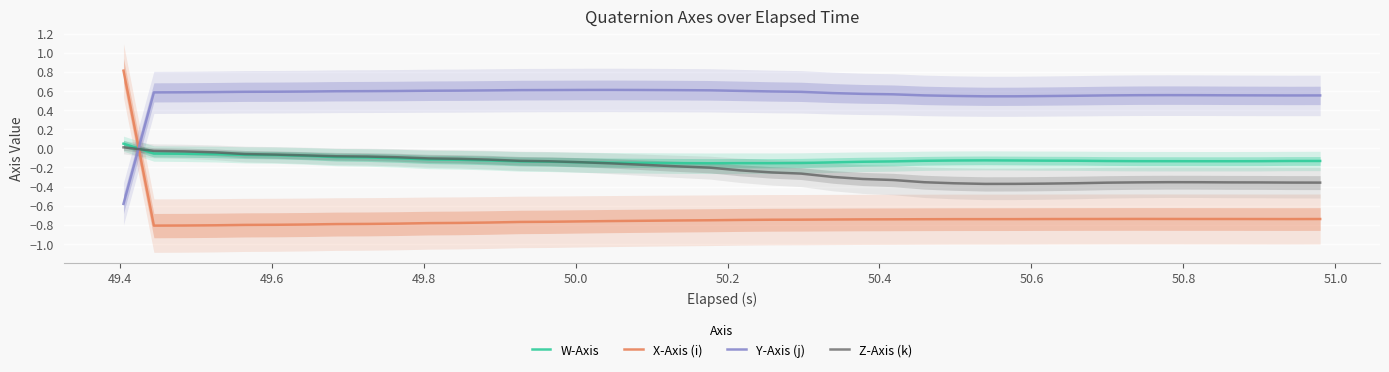

Which series ends up on top after the final intersection of Z-Axis (k) and Y-Axis (j)?

Y-Axis (j)